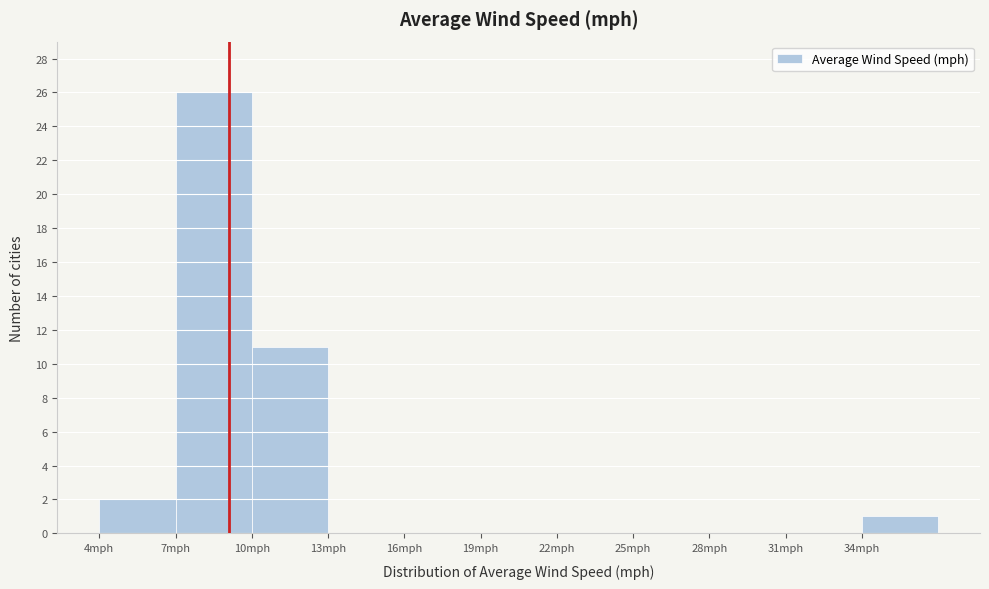

Over which range of the x-axis is the bar tallest?

7 to 10